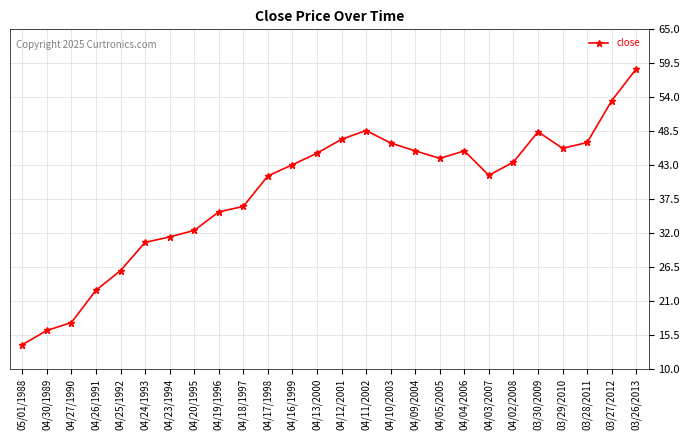

Where is the first local minimum?

04/05/2005